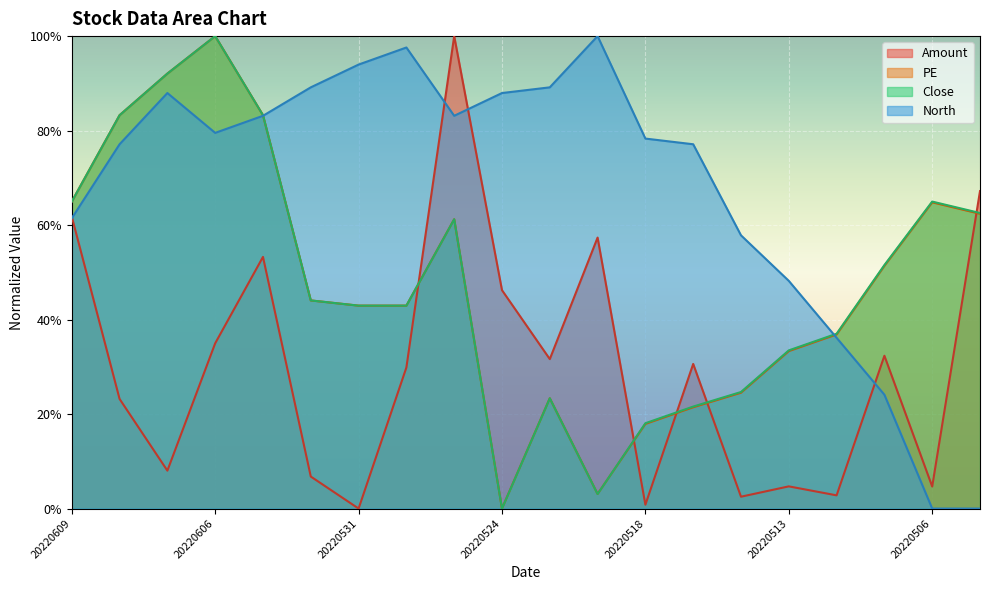

What is the approximate value of PE at 20220517?

21.4